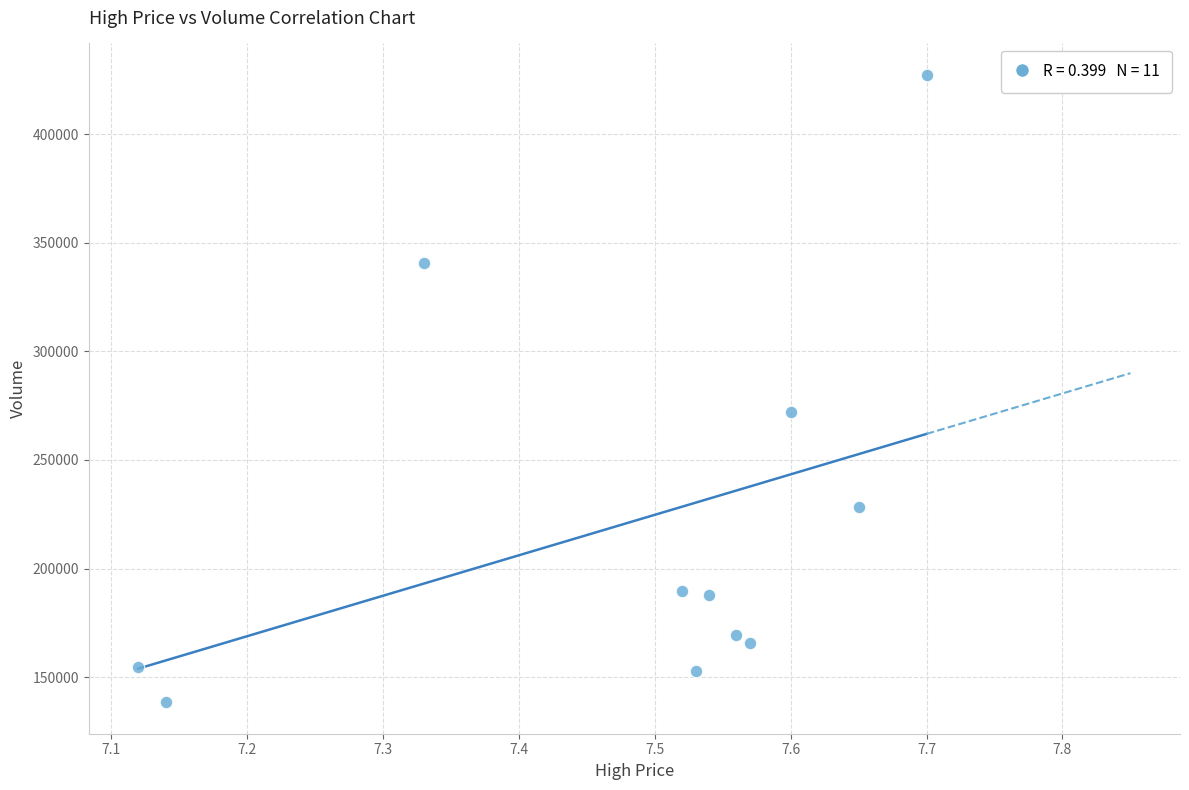

What is the average X value?

7.5